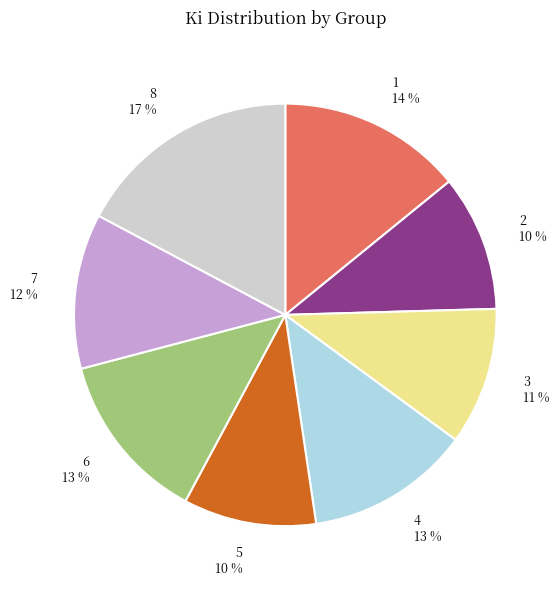

To the nearest percent, what is the average slice percentage?

12%